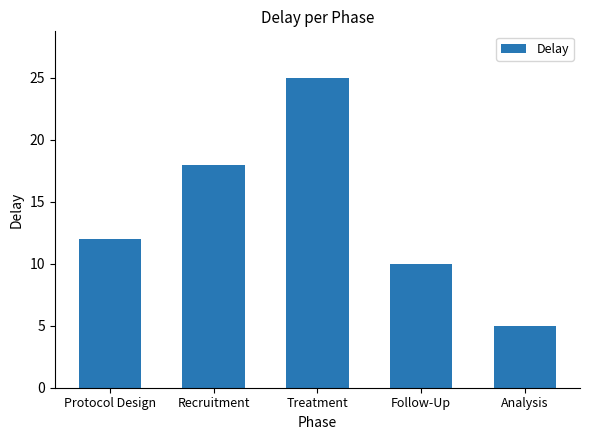

What is the greatest value displayed?

25